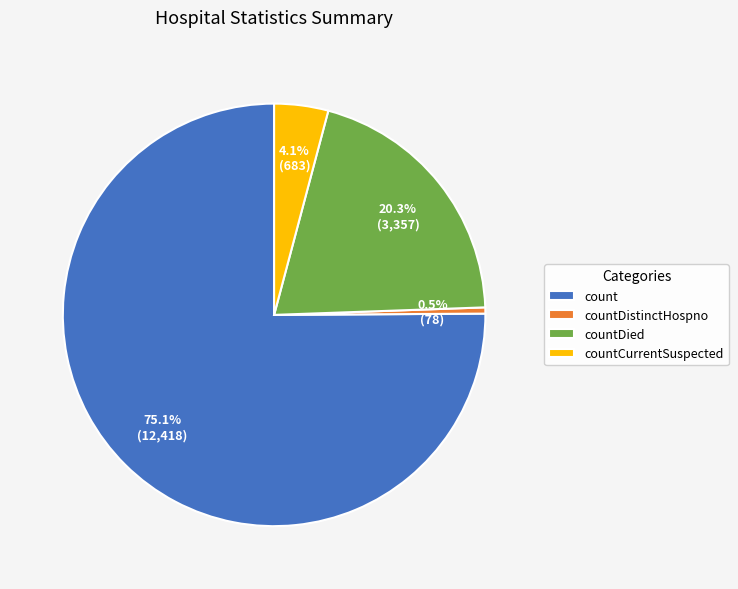

Count the number of slices in the pie.

4